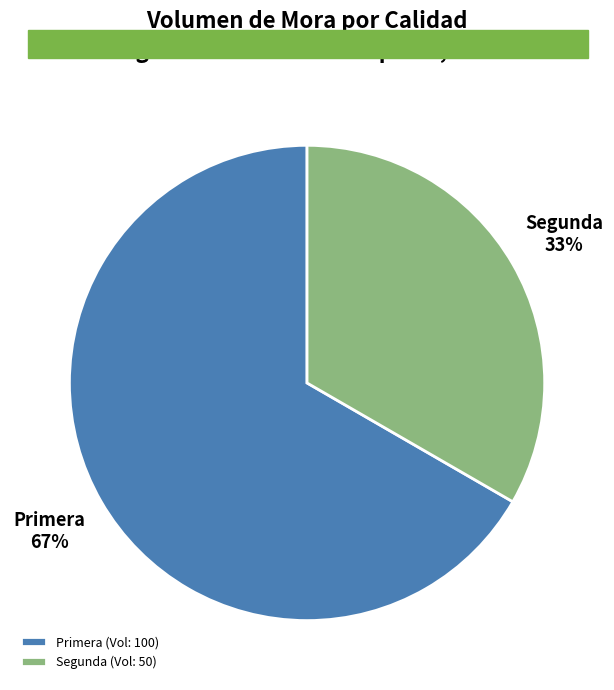

To the nearest percent, what portion does Primera represent?

67%